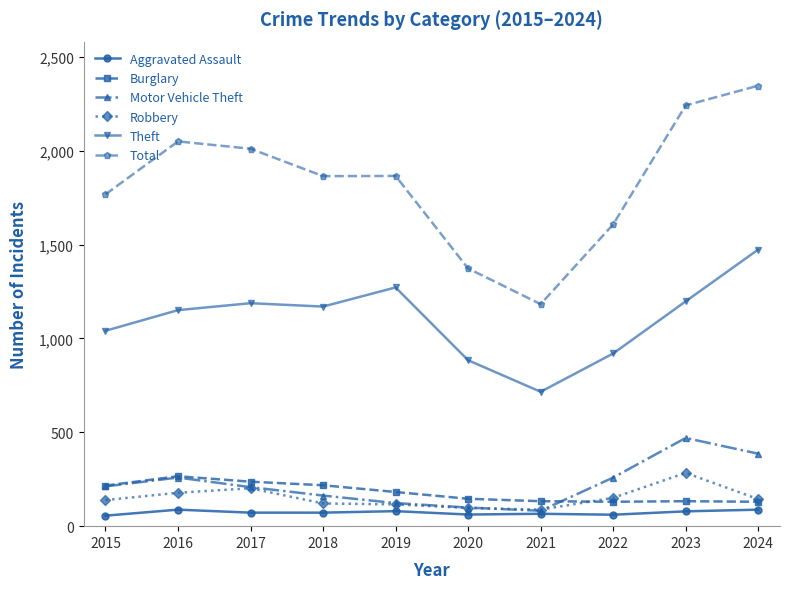

True or false: Theft and Burglary intersect in this chart.

False